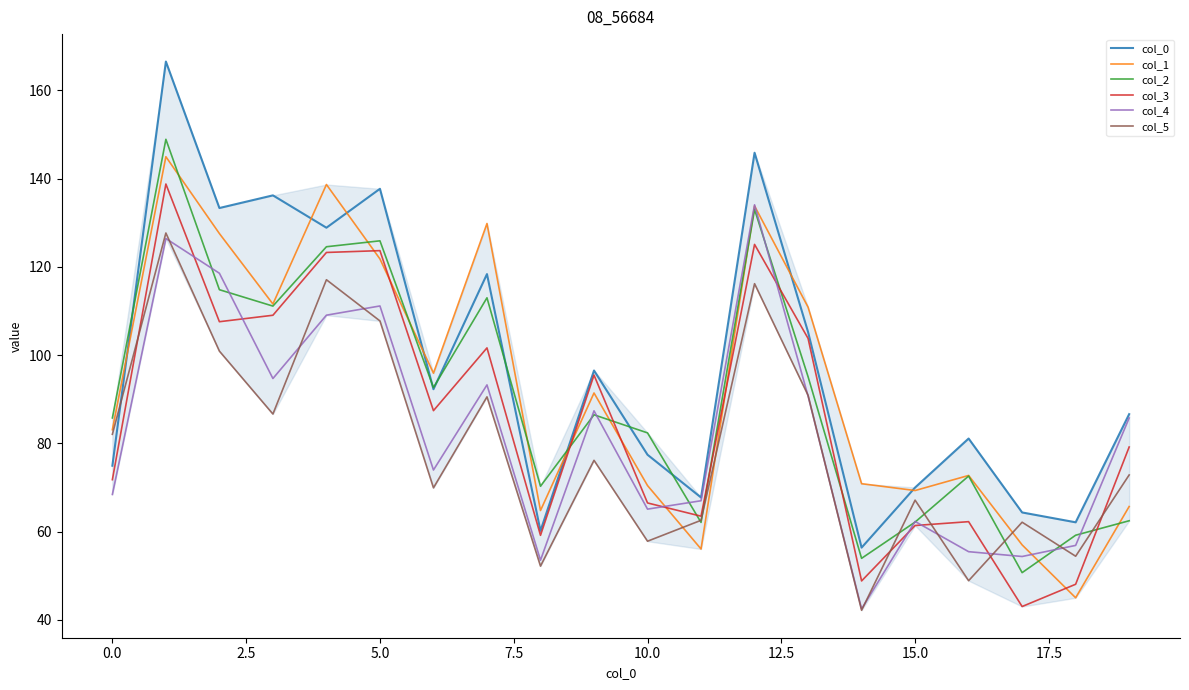

Which series has the largest range (max minus min)?

col_0